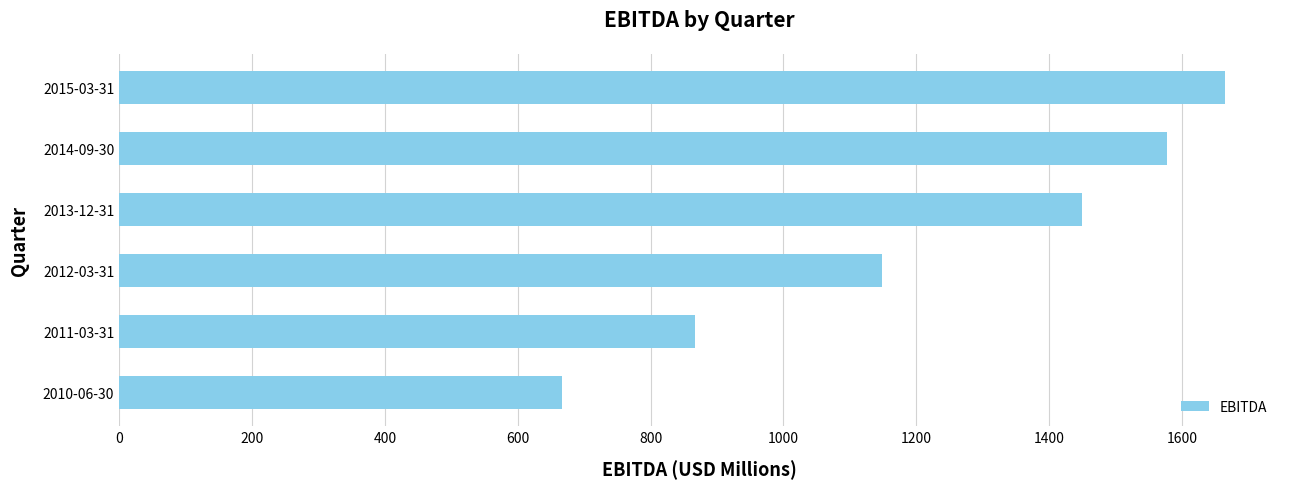

The value at 2011-03-31 is 1254.0. True or false?

False